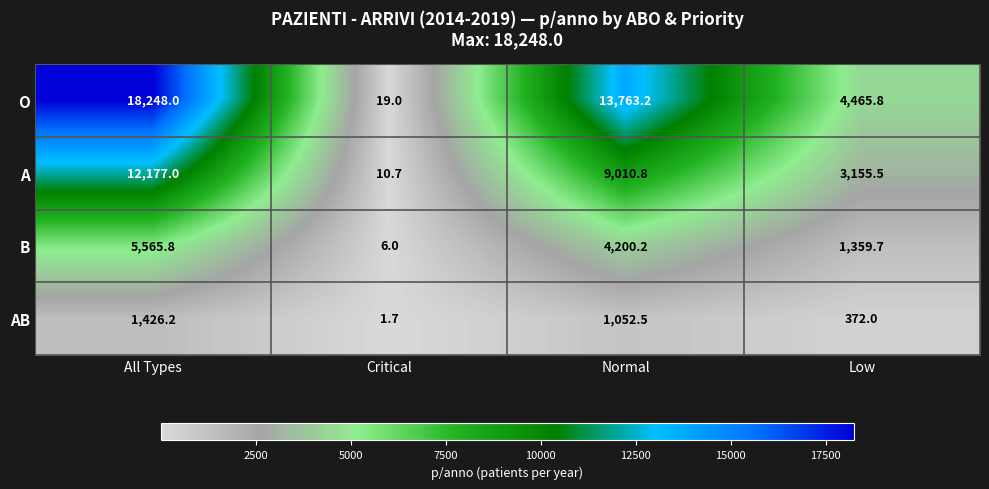

At how many categories does at least one series exceed 17722?

1